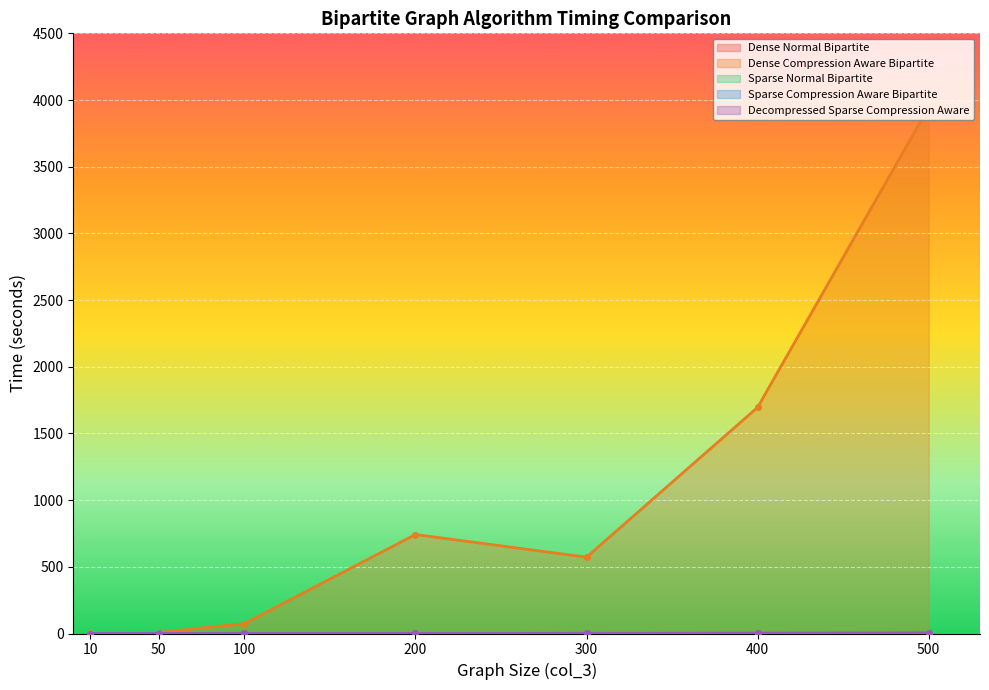

True or false: Dense Normal Bipartite has more than 2 points higher than both neighbors.

False